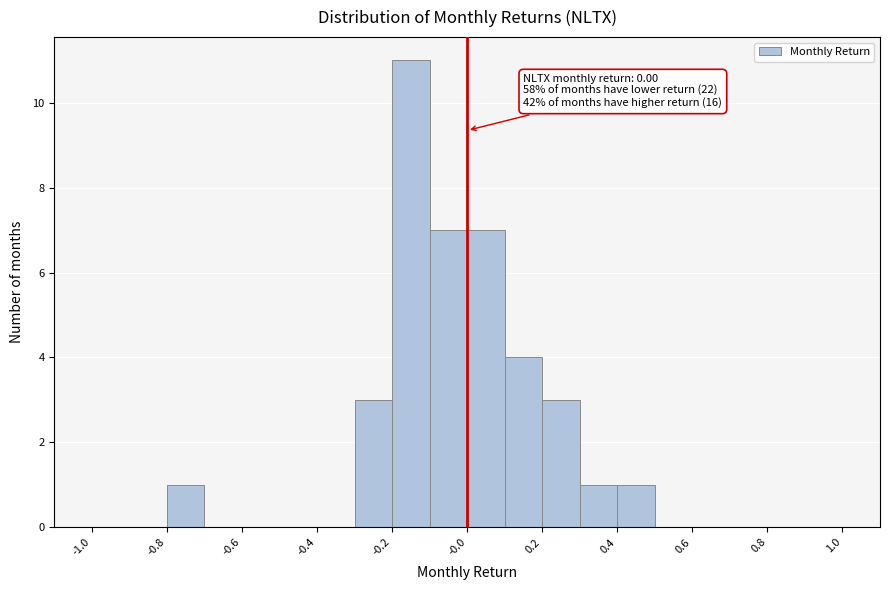

Which range on the x-axis has the tallest bar?

-0.2 to -0.1